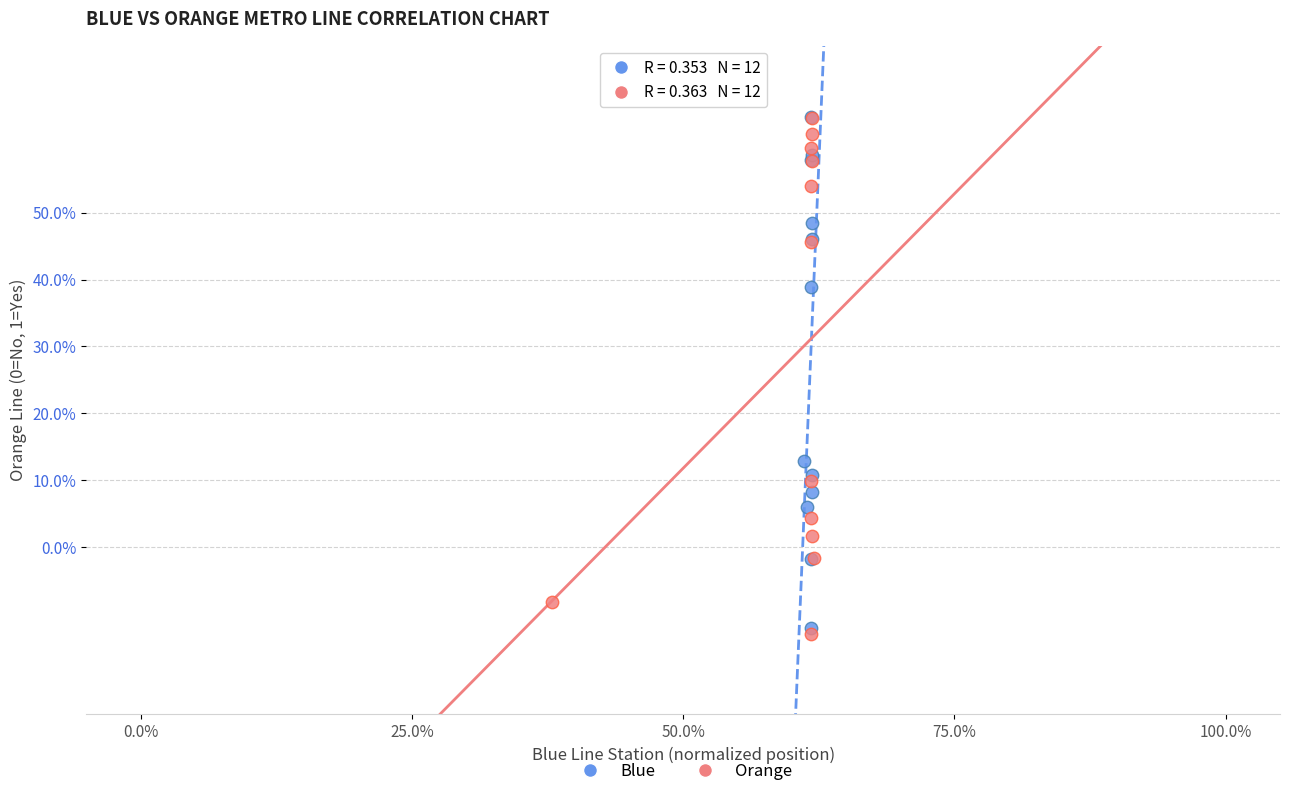

What are all the series names shown in the legend?

Blue, Orange